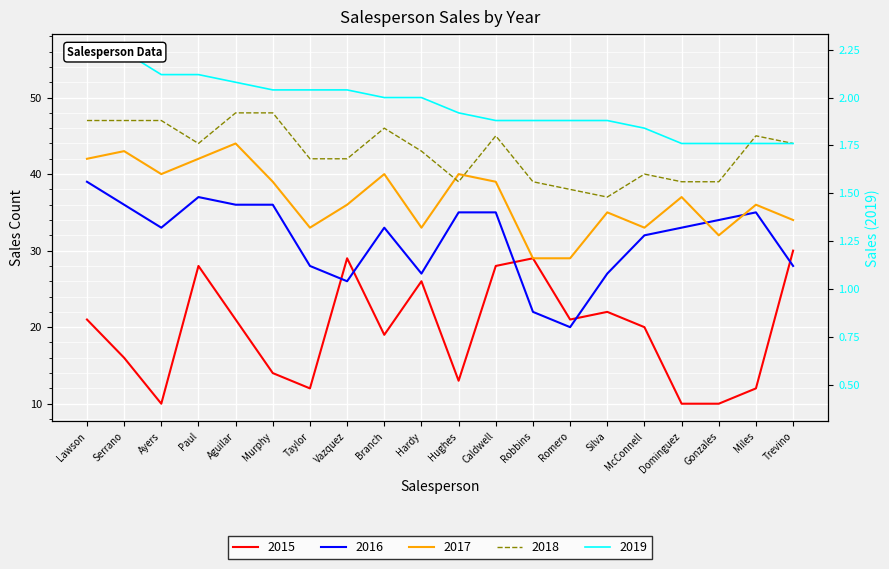

List the series in order of their peak value, lowest first.

2015, 2016, 2017, 2018, 2019